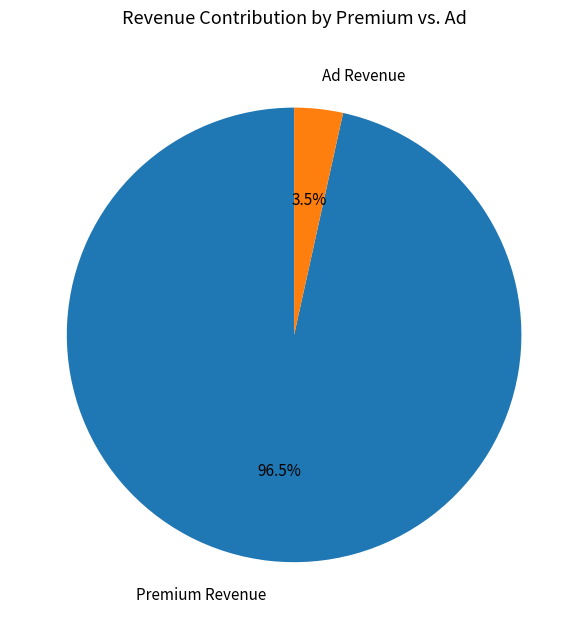

Rank the categories by value from lowest to highest.

Ad Revenue, Premium Revenue